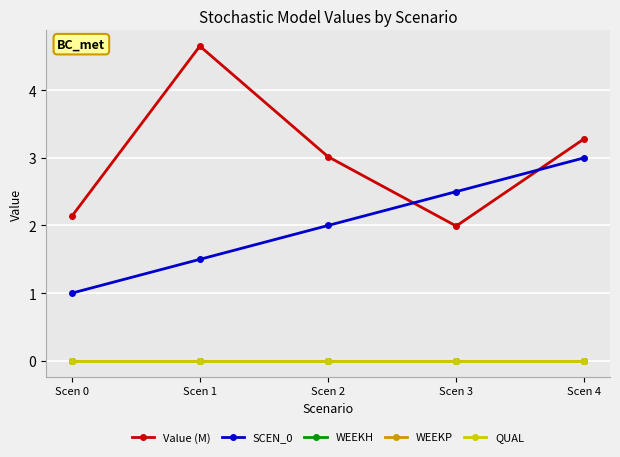

Is this an area chart (filled region under the line)?

No